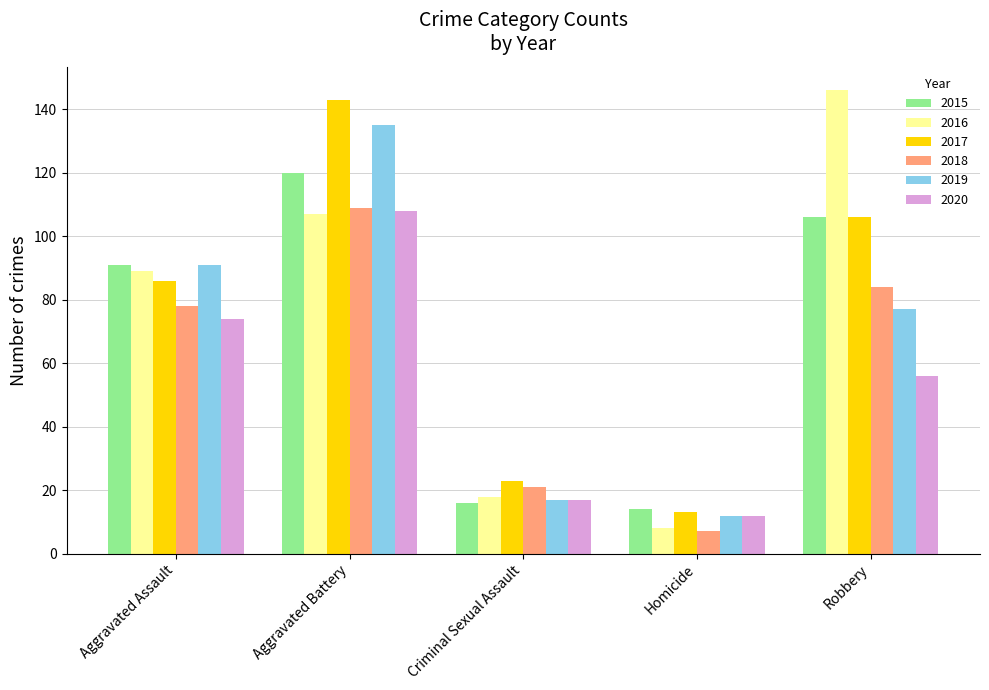

Rank the categories by 2020 value from lowest to highest.

Homicide, Criminal Sexual Assault, Robbery, Aggravated Assault, Aggravated Battery